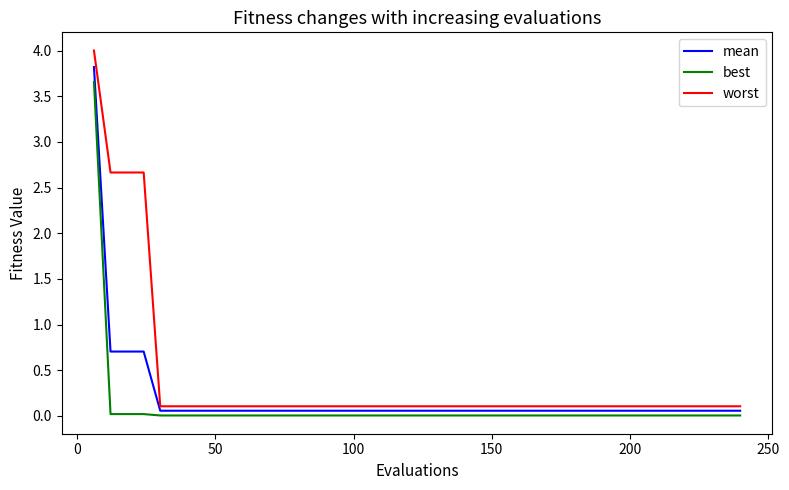

Which series has the largest total across all categories?

worst